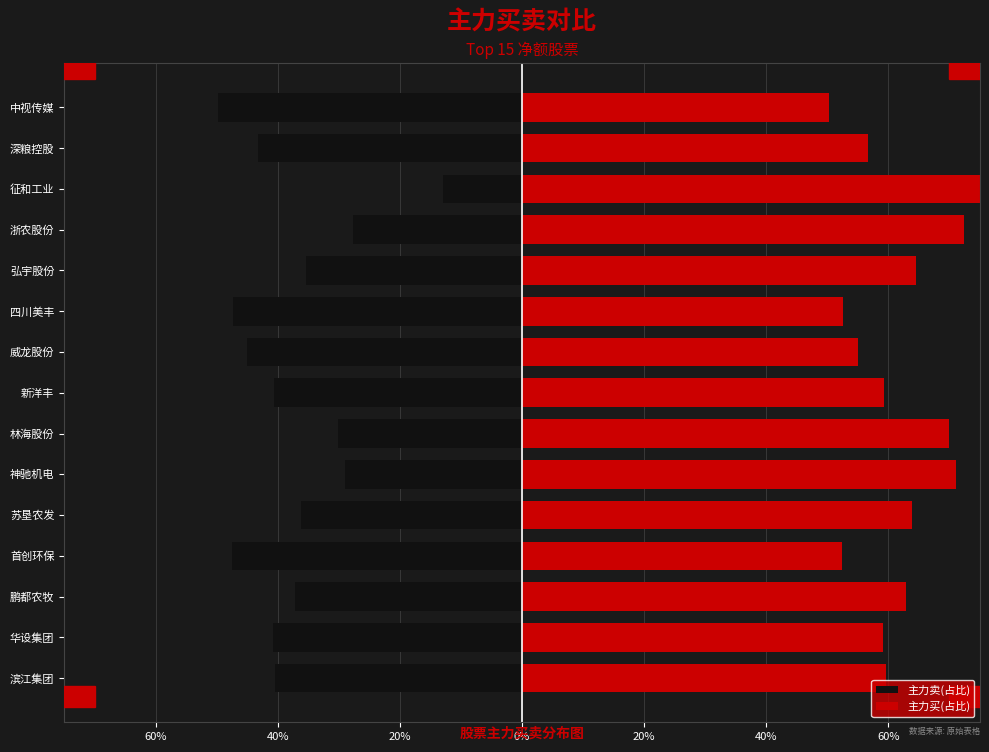

True or false: 主力卖(占比) has a value of -0.3 at 四川美丰.

False